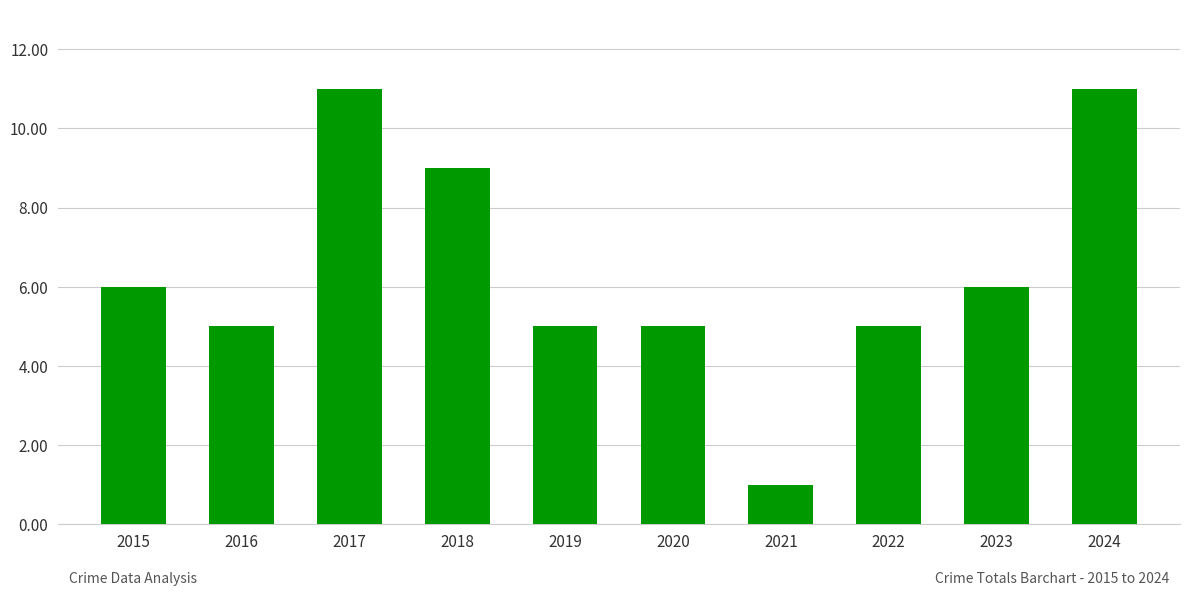

Does the chart contain any negative values?

No